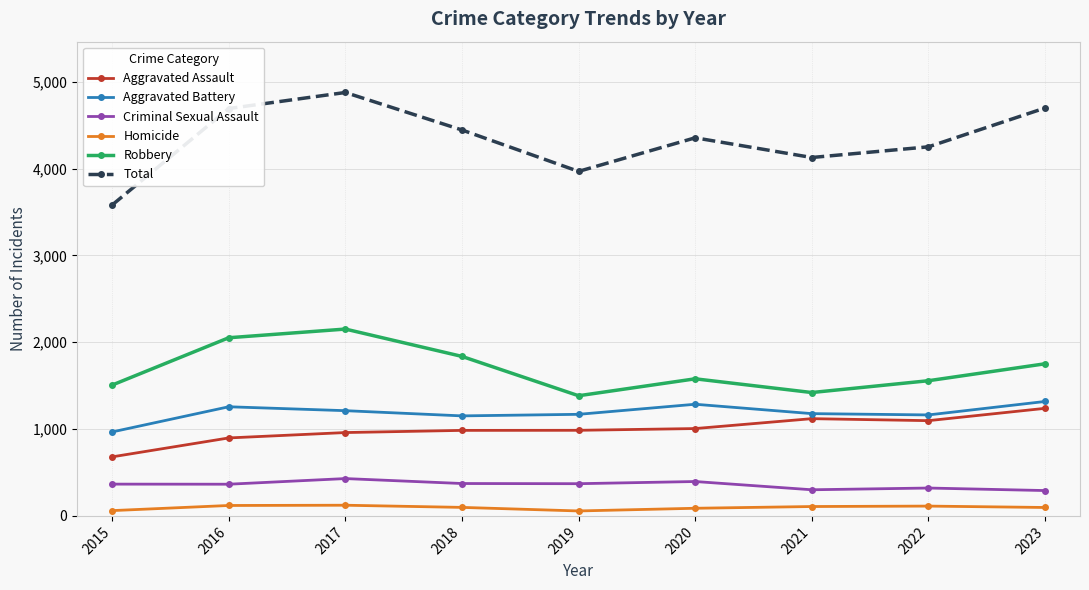

How many distinct data groups are displayed?

6